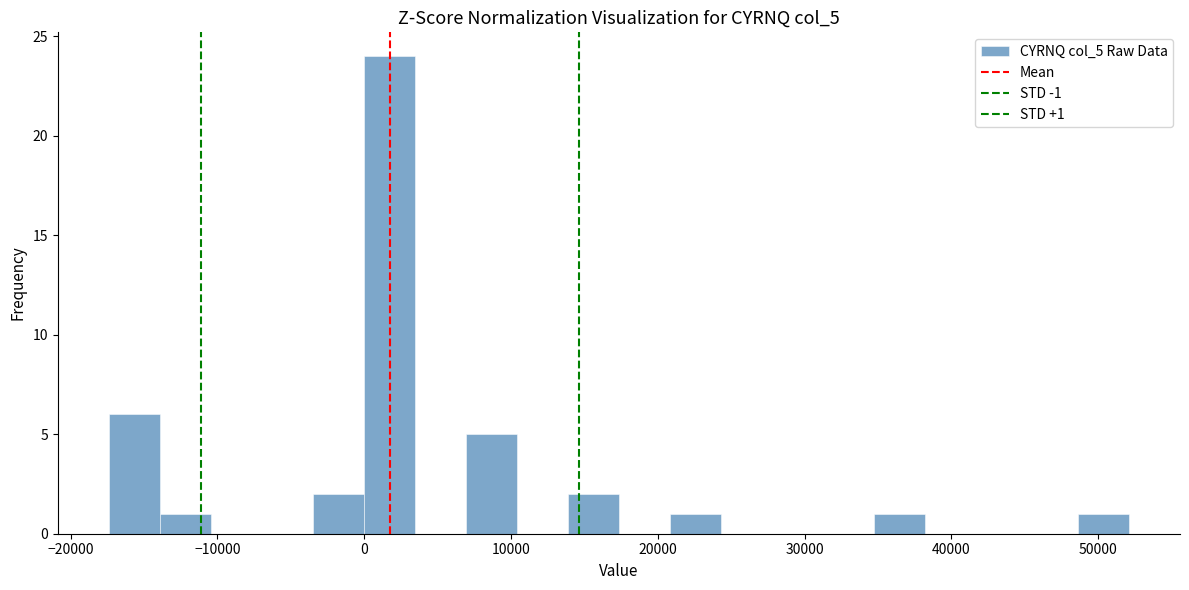

Read against the x-axis, roughly where is the centre of the tallest bar?

2000